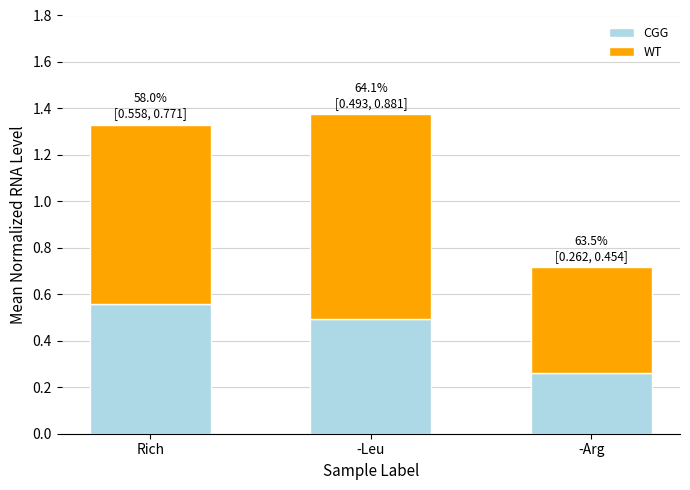

Which category has the highest value in the CGG series?

Rich